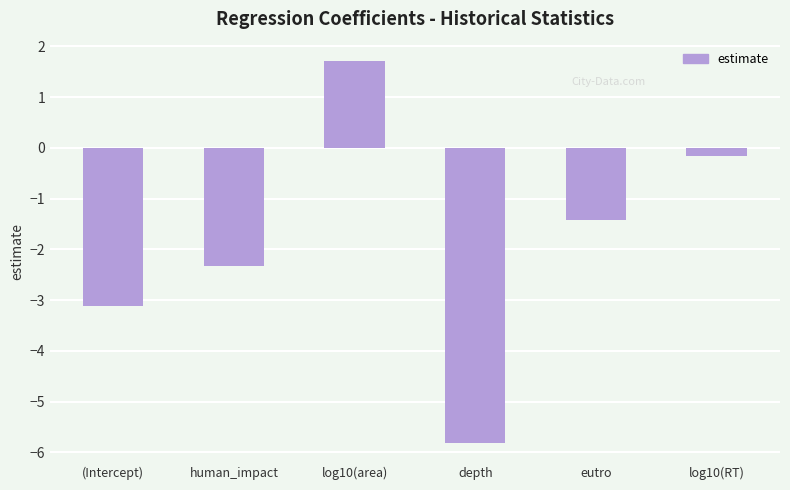

How many data points are less than -1?

4